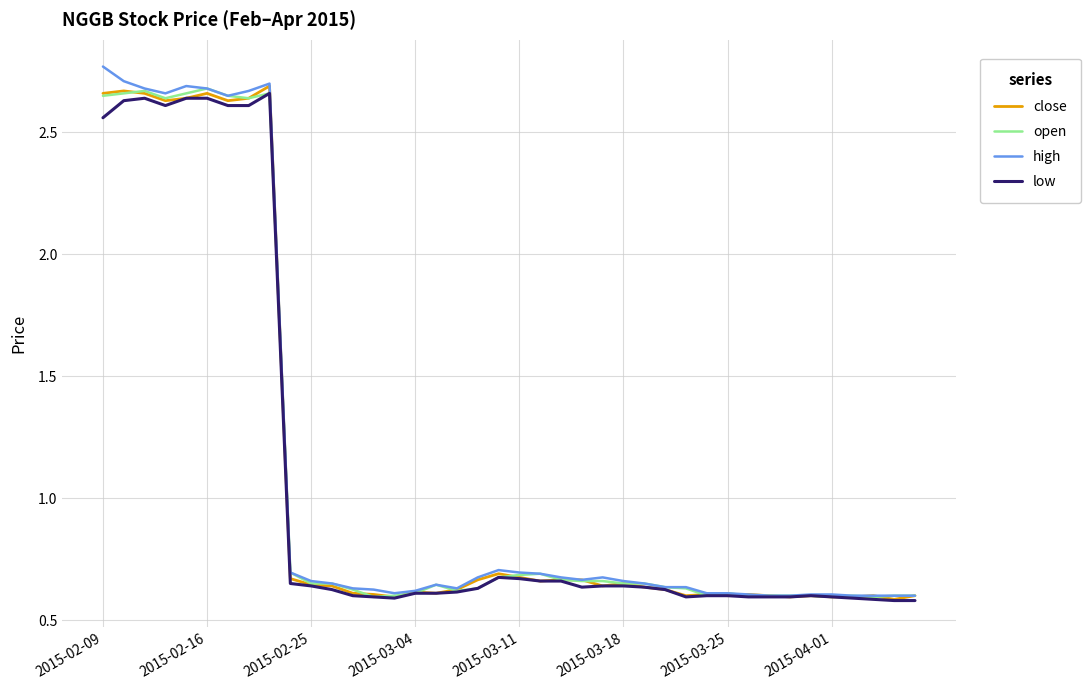

At how many categories does at least one series exceed 1?

9